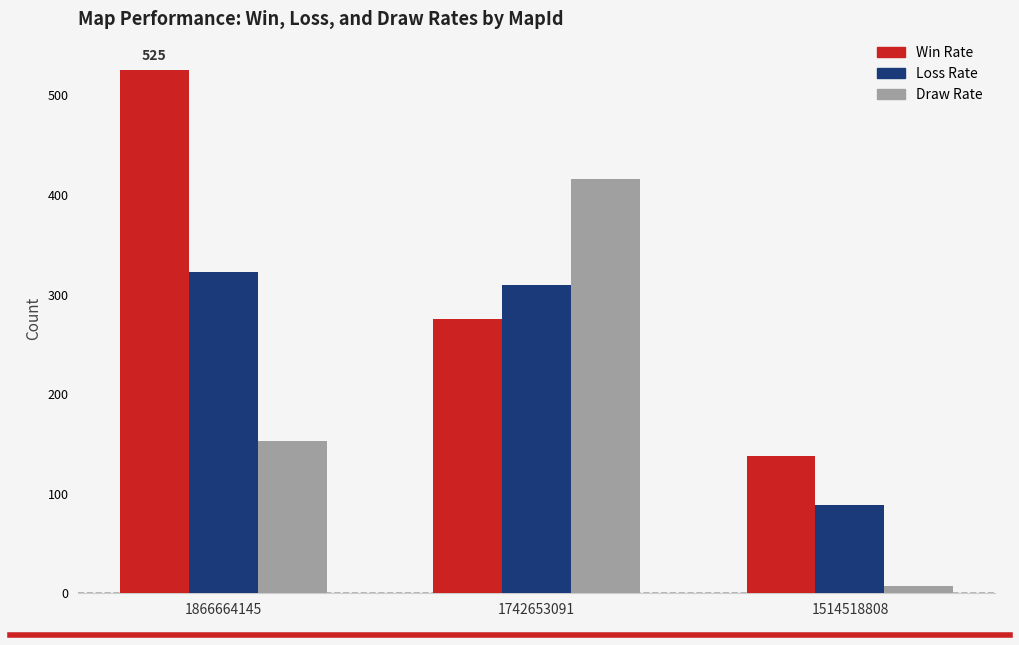

The Win Rate series shows 116 at 1742653091. True or false?

False